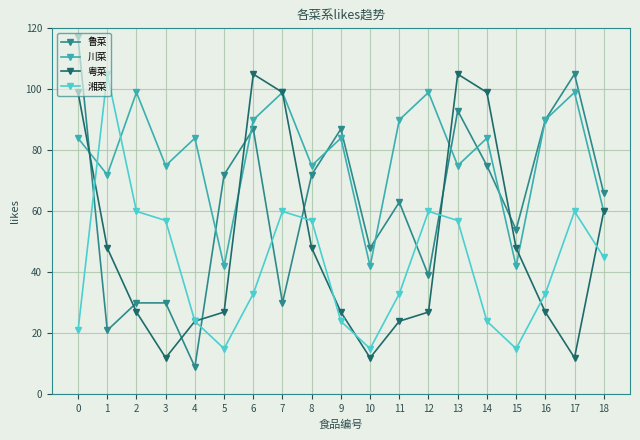

Where do 川菜 and 粤菜 first cross each other?

0 and 1